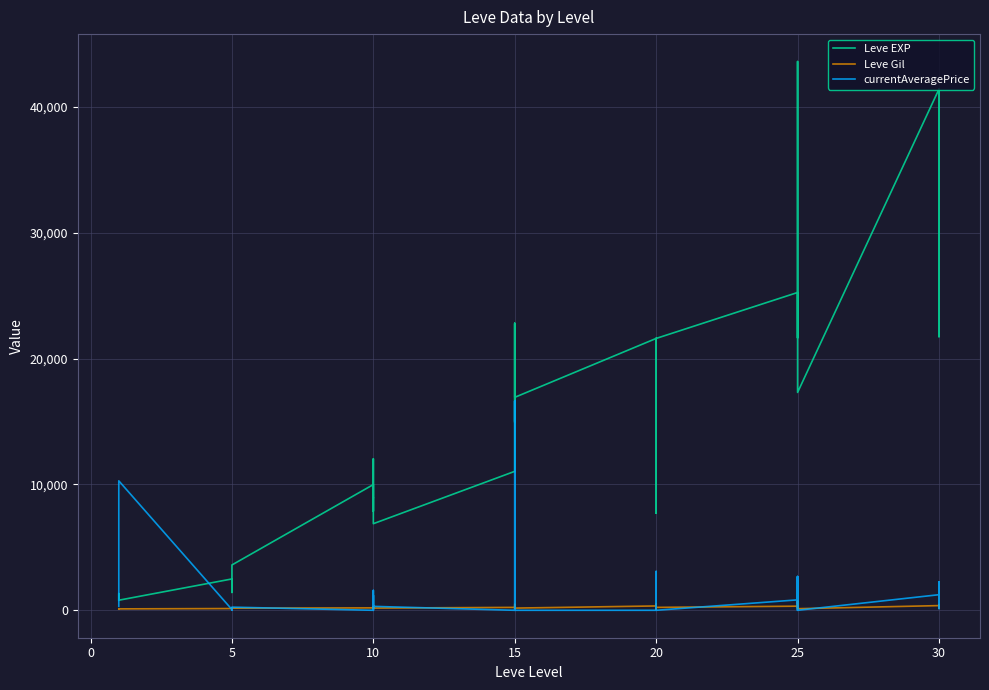

True or false: Leve EXP and Leve Gil cross at least once.

False